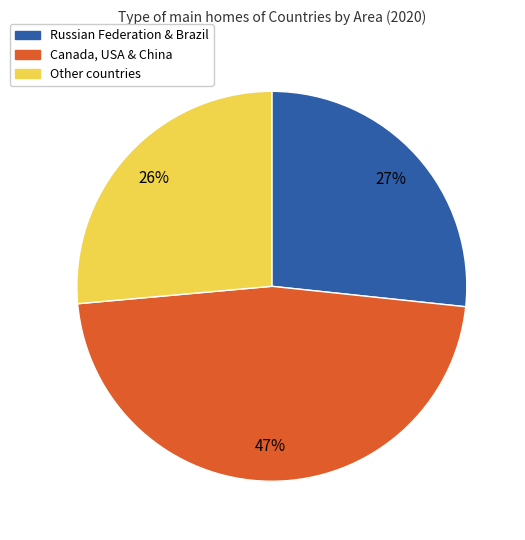

To the nearest percent, what is the average slice percentage?

33%